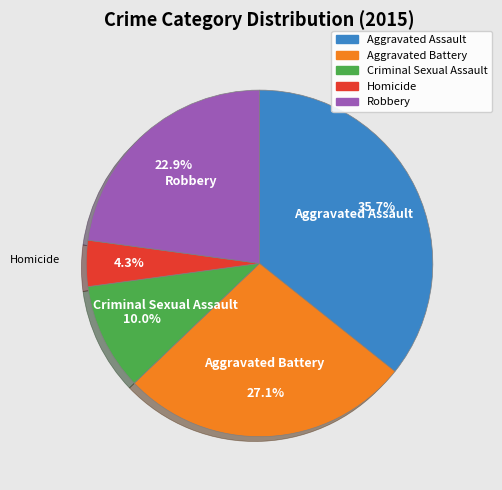

How many slices are in this pie chart?

5